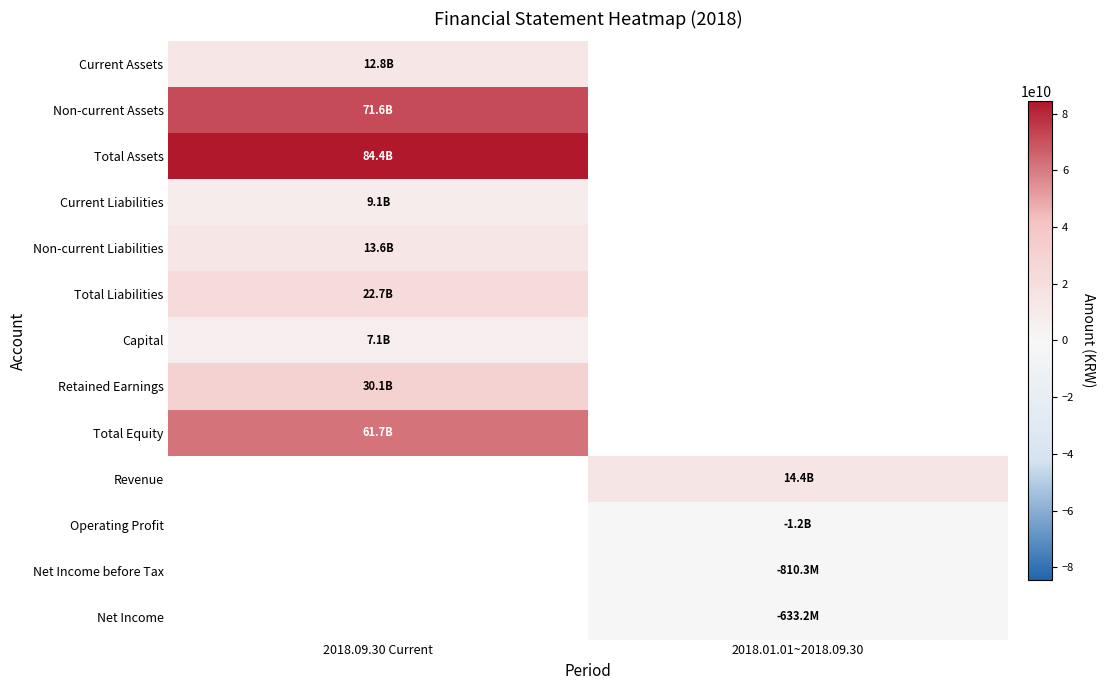

What is the spread (max minus min) of values at 2018.01.01~2018.09.30?

15547190328